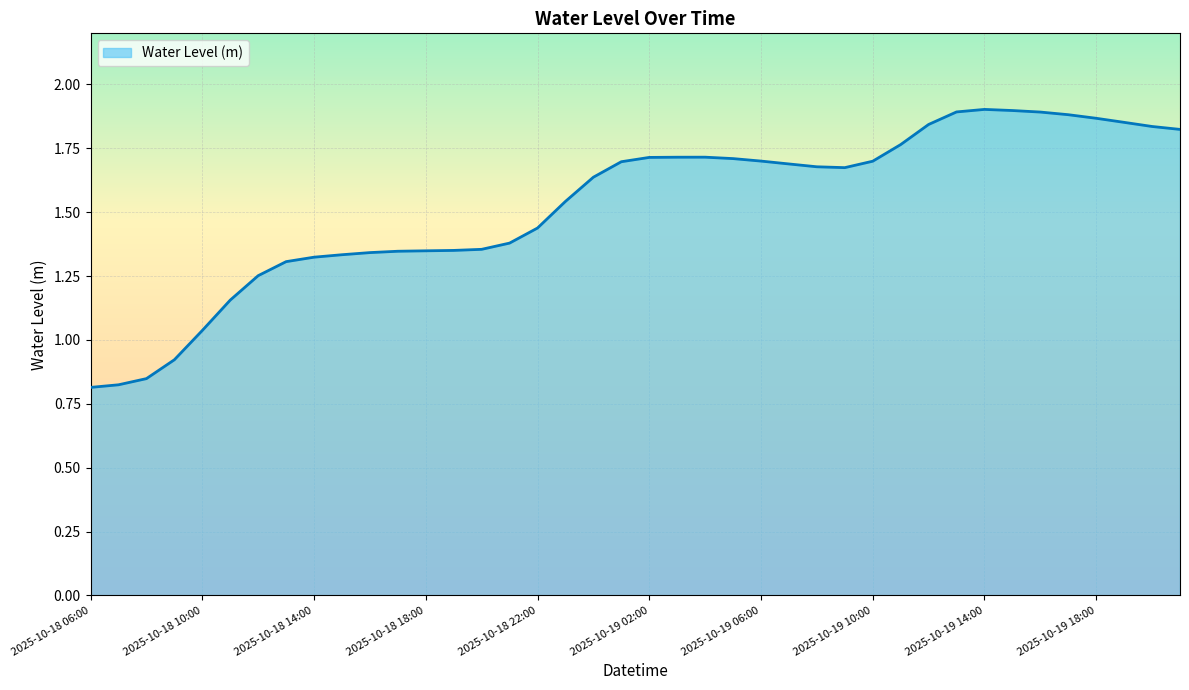

What is the difference between the maximum and minimum values?

1.1